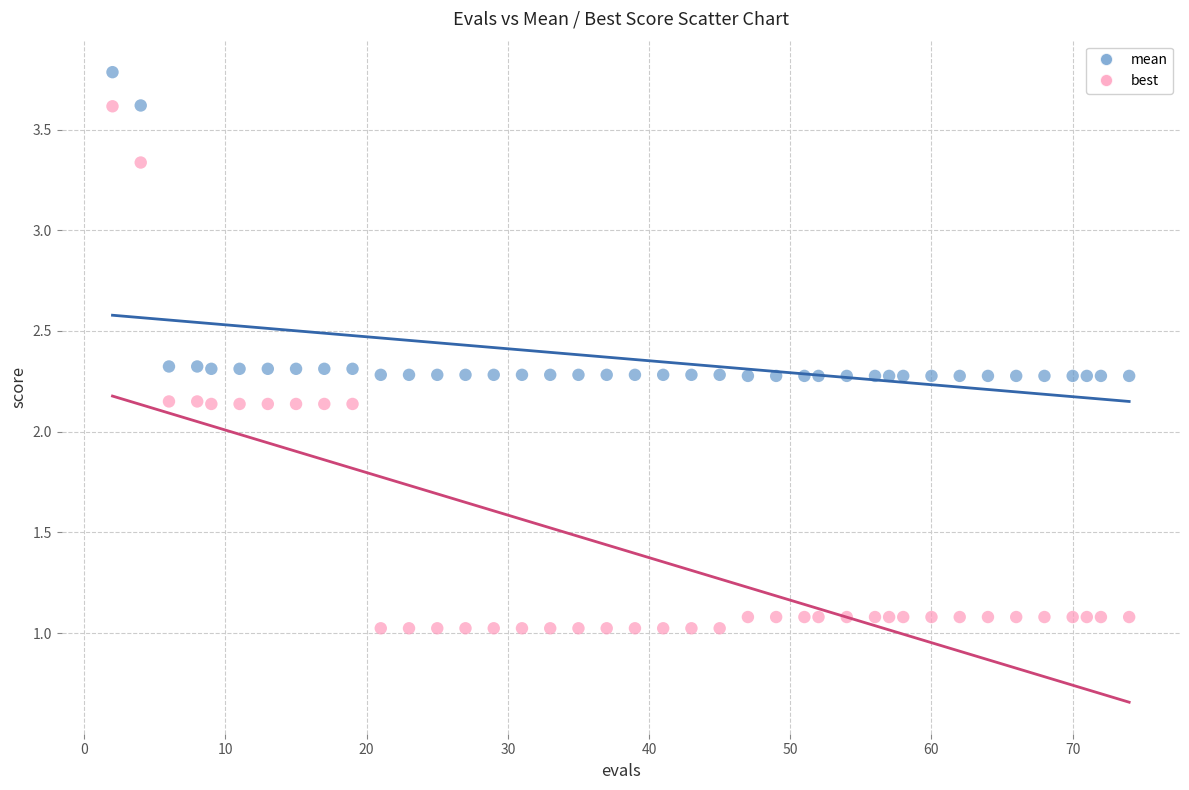

Which series reaches the minimum Y coordinate?

best